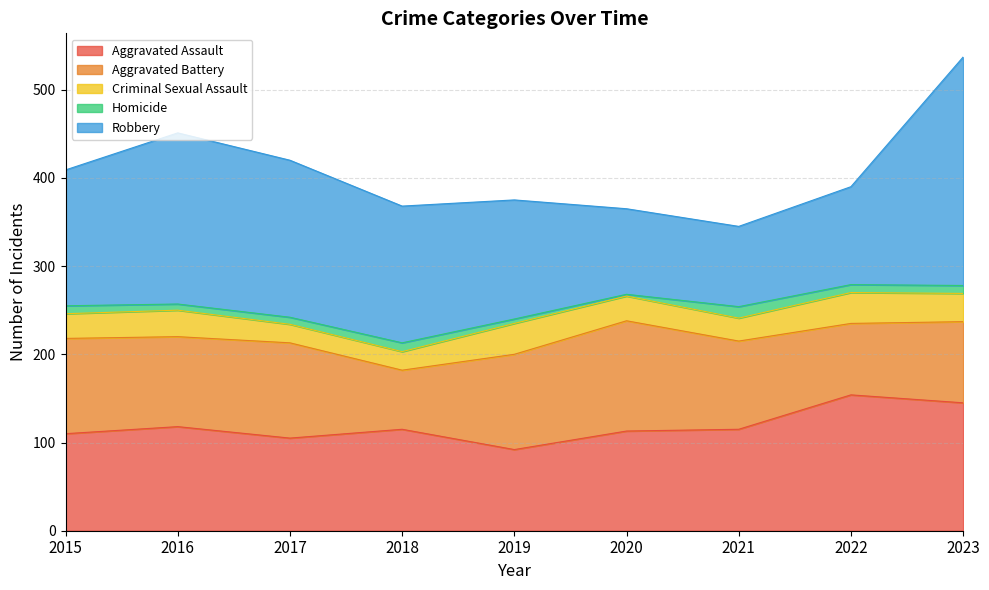

What is the sum of all Homicide values?

72